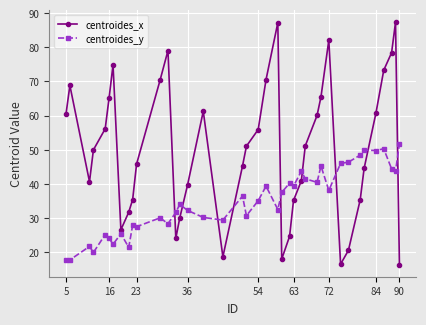

Which series has the largest range (max minus min)?

centroides_x